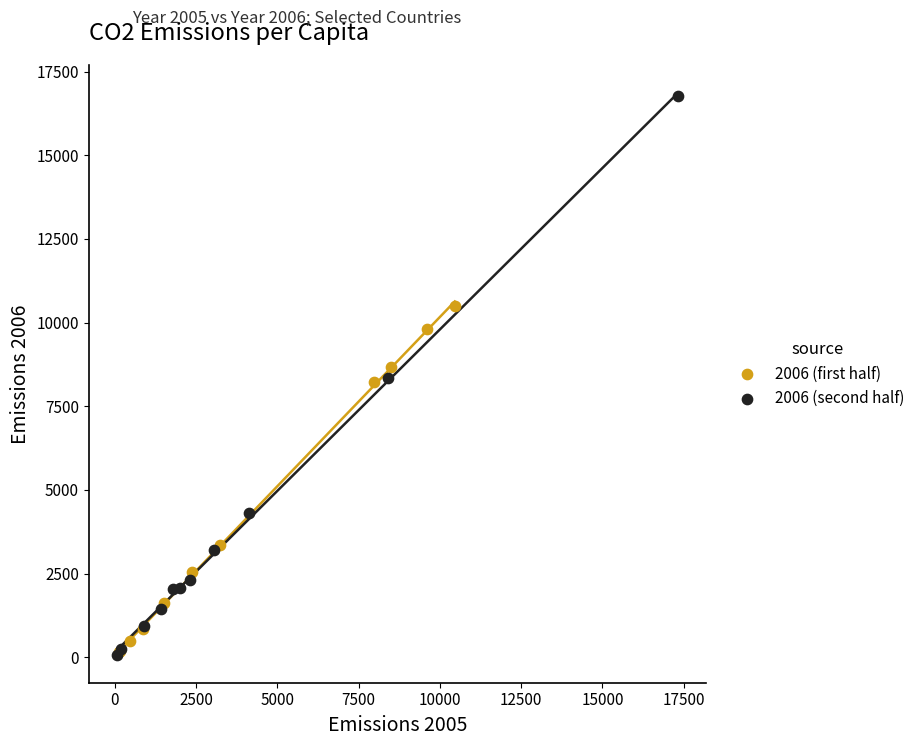

Which series has the widest spread of Y values?

2006 (second half)